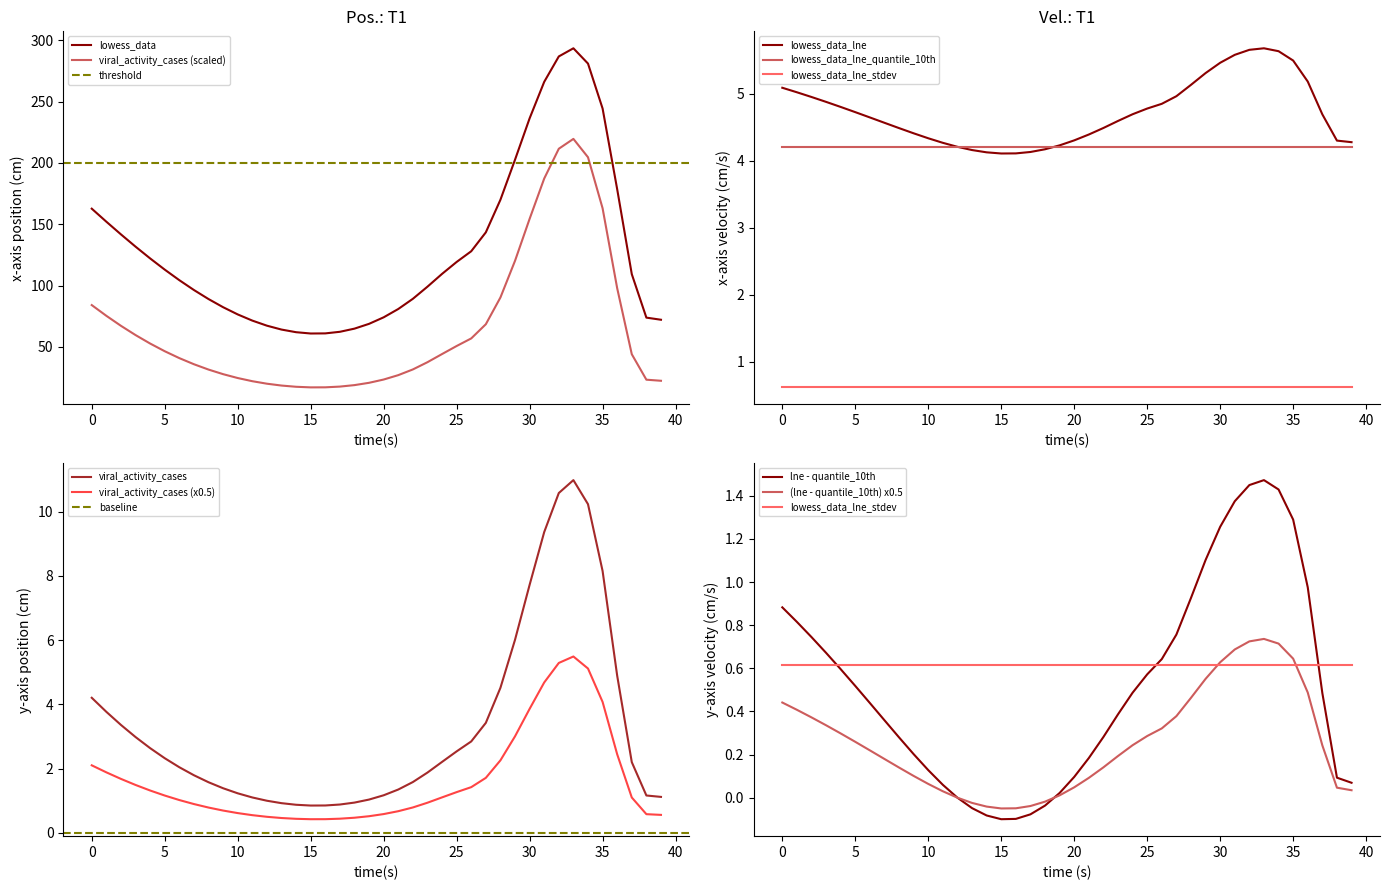

True or false: lowess_data and viral_activity_cases (scaled) cross at least once.

False